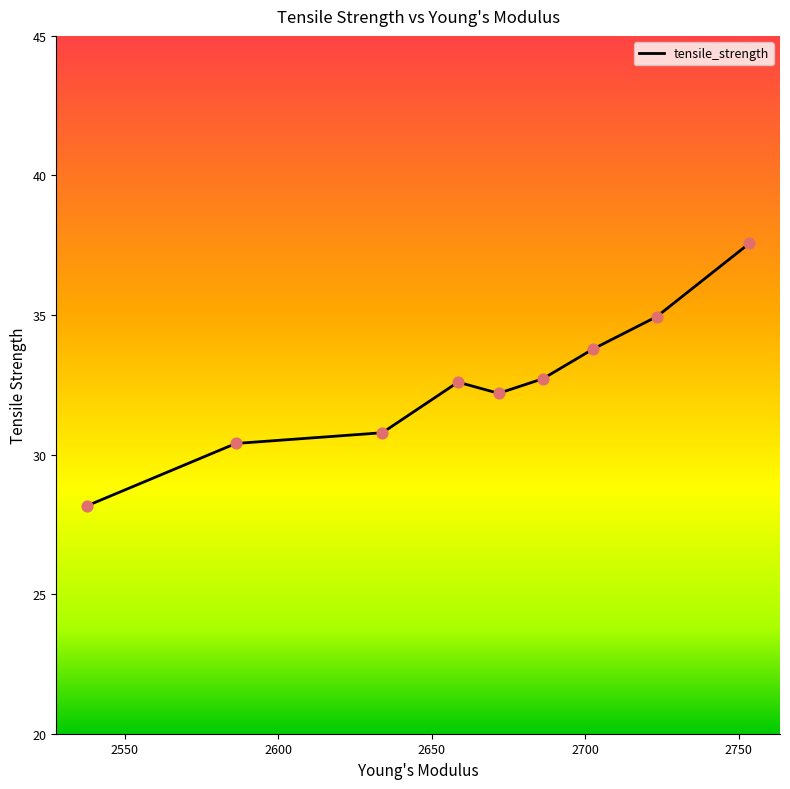

Approximately how many times larger is the value at 2537.721004329005 compared to 2658.571670995671?

0.9